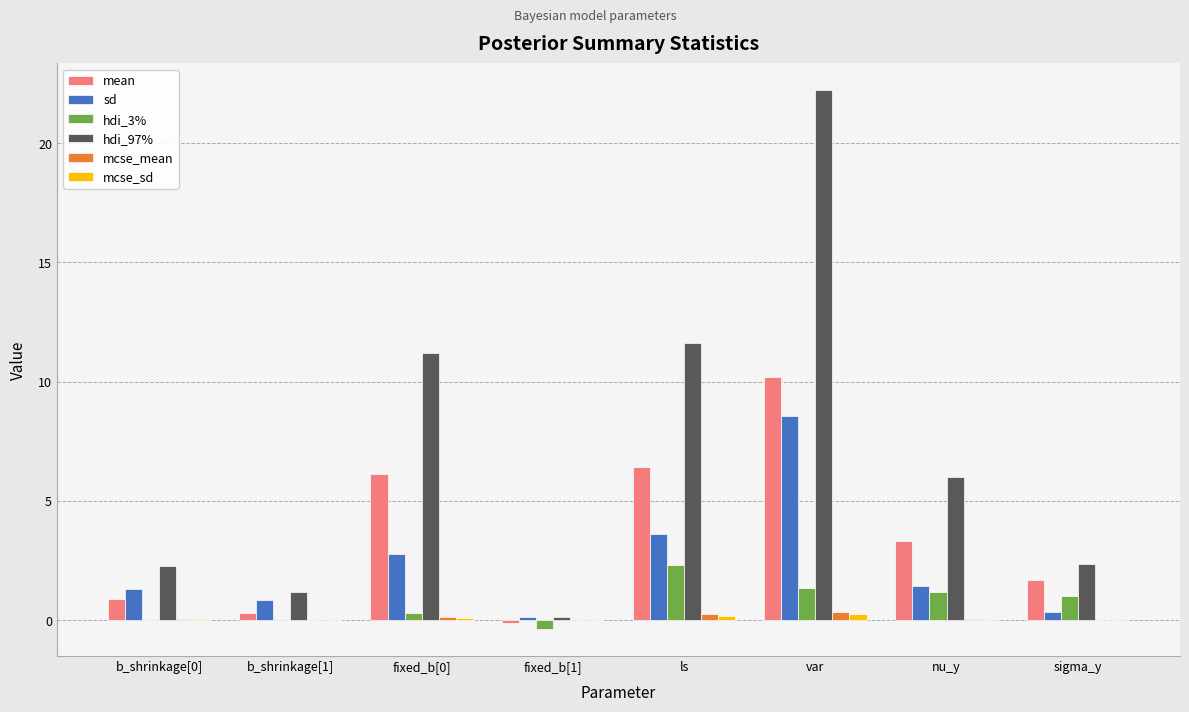

At which category does the chart reach its peak across all series?

var